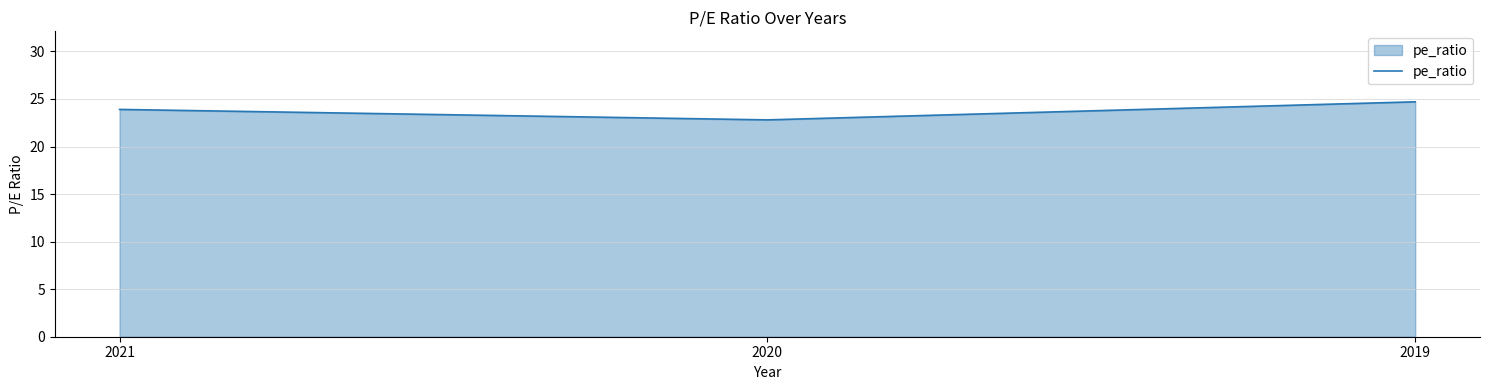

What is the change in value from 2021 to 2020?

-1.1